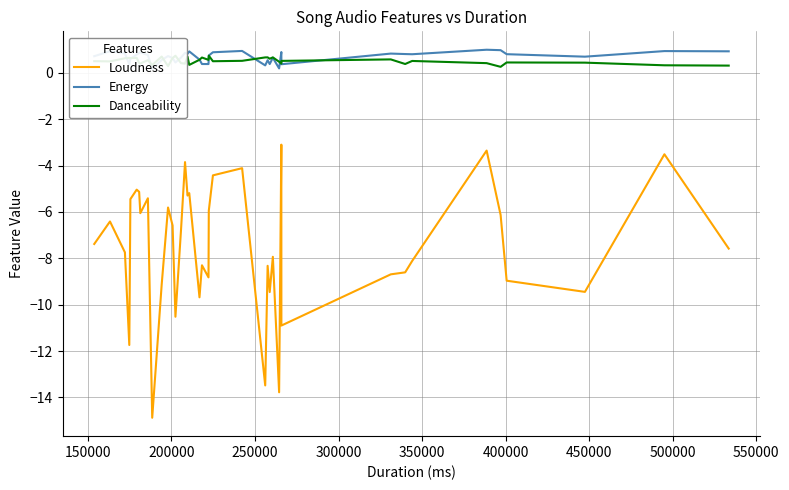

What is the minimum value for Loudness?

-14.9